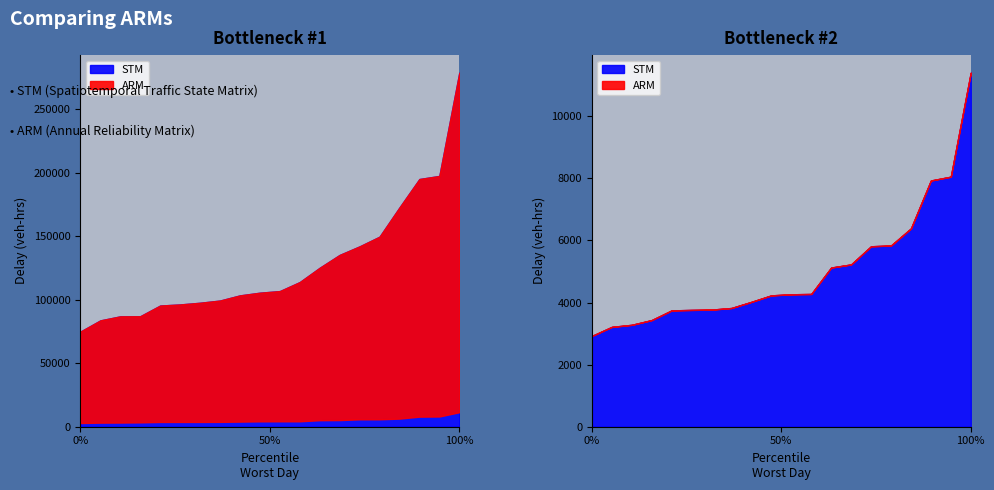

At how many categories does at least one series exceed 134053?

7